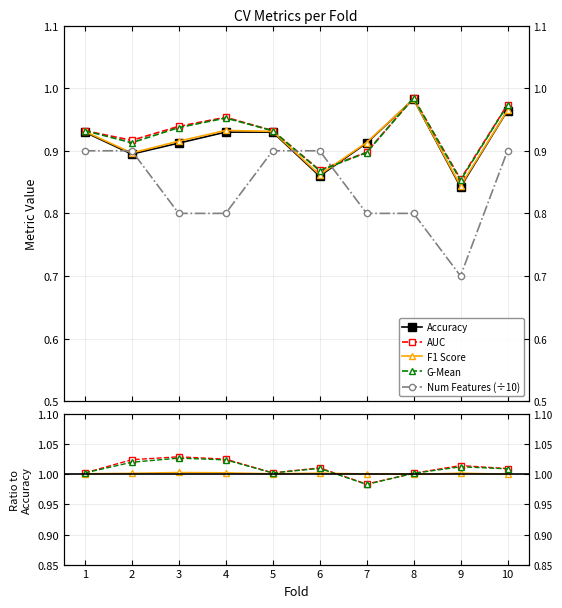

How many series are shown in this chart?

5